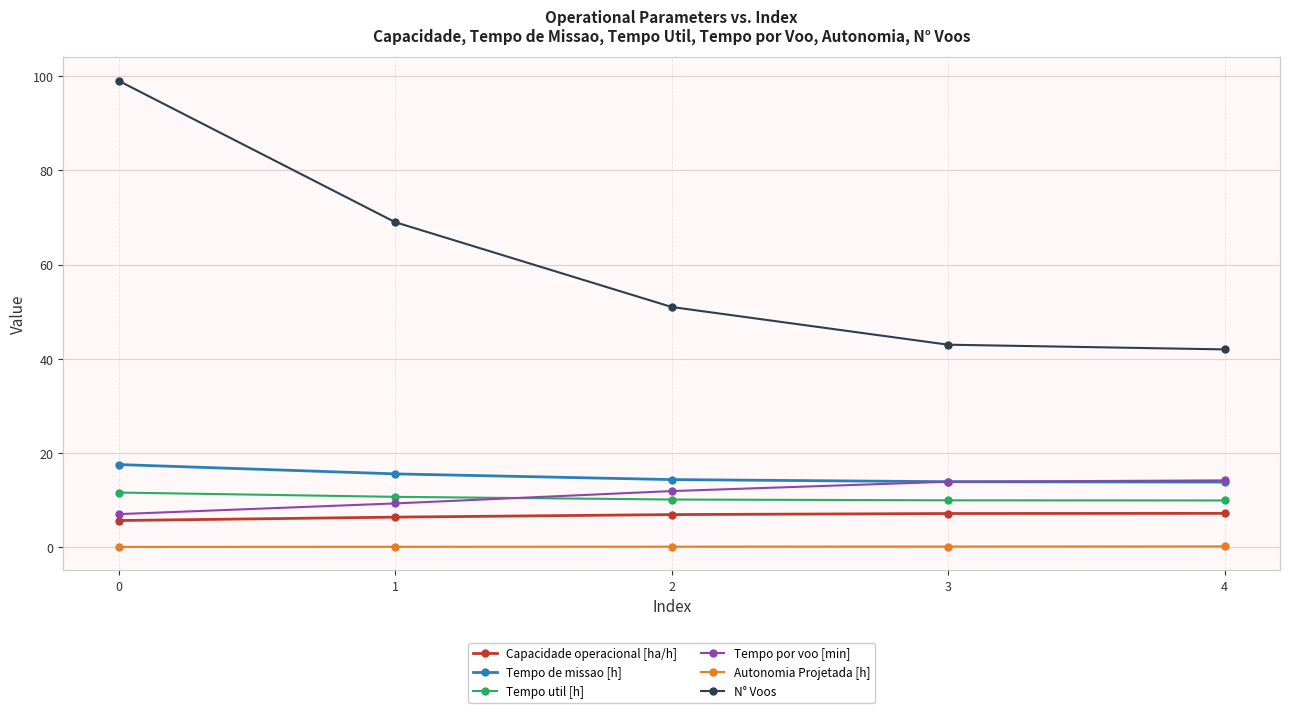

The value of Tempo de missao [h] at 3 is 13.9. True or false?

True